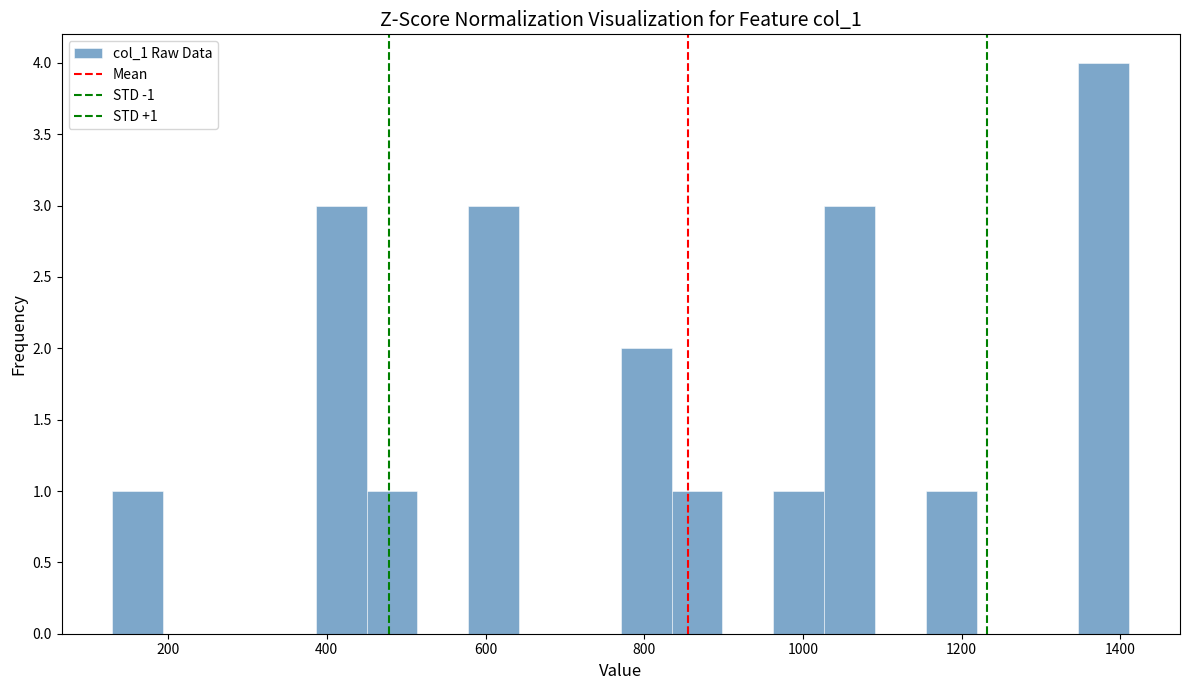

Read against the x-axis, roughly where is the centre of the tallest bar?

1380